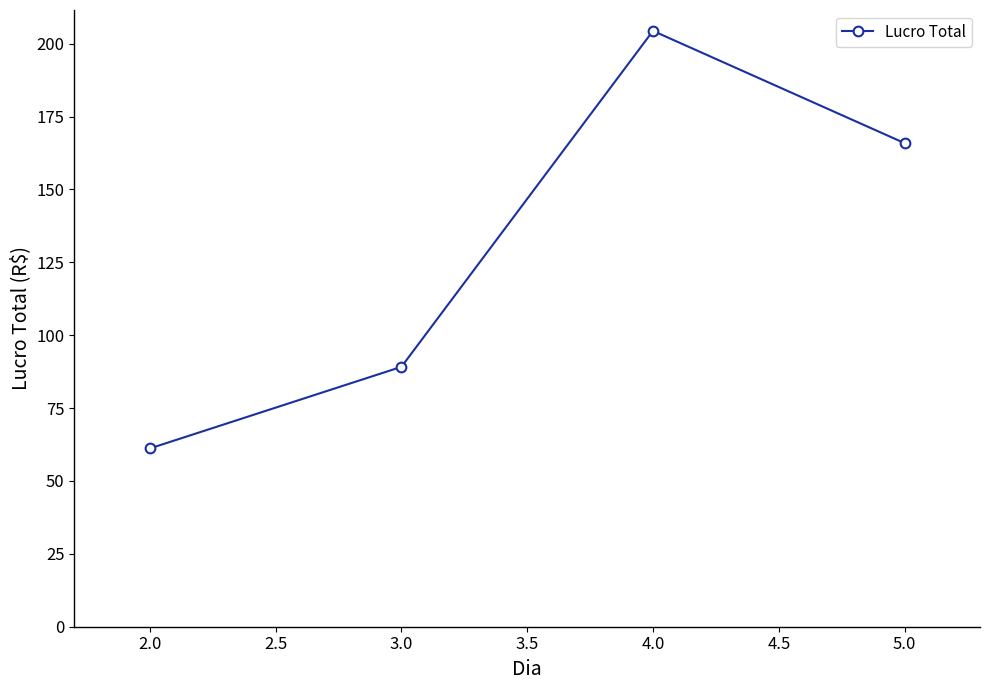

The value at 2.0 is 28.9. True or false?

False